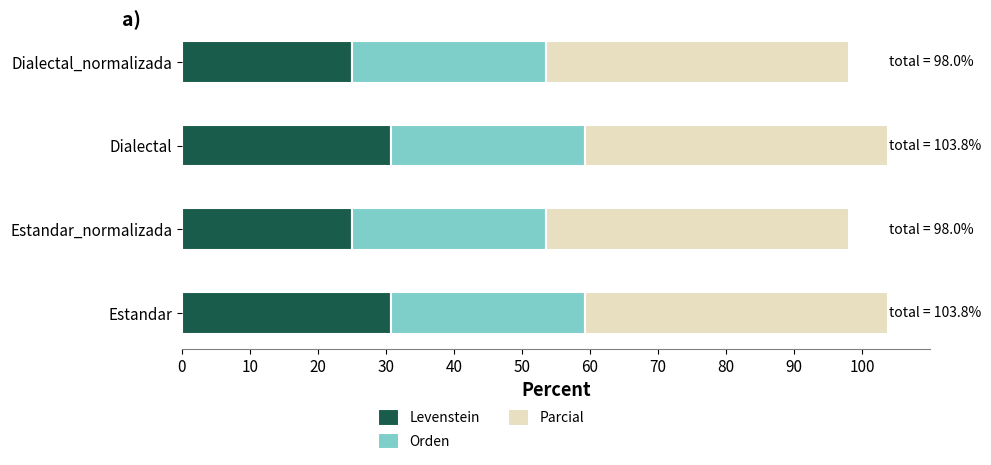

True or false: Levenstein has a value of 25.0 at Estandar_normalizada.

True